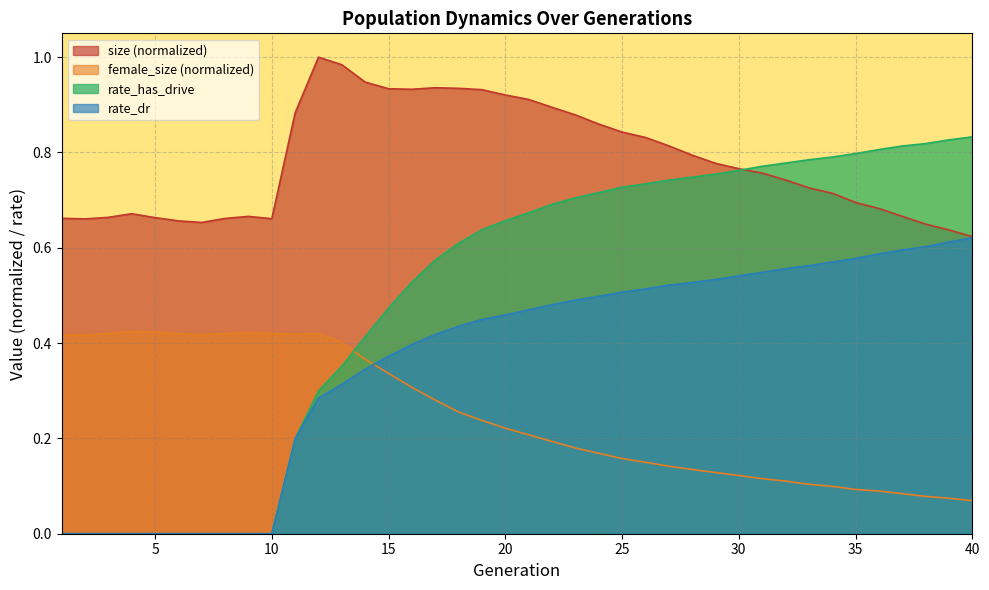

What is the approximate value of rate_has_drive at 28?

0.7